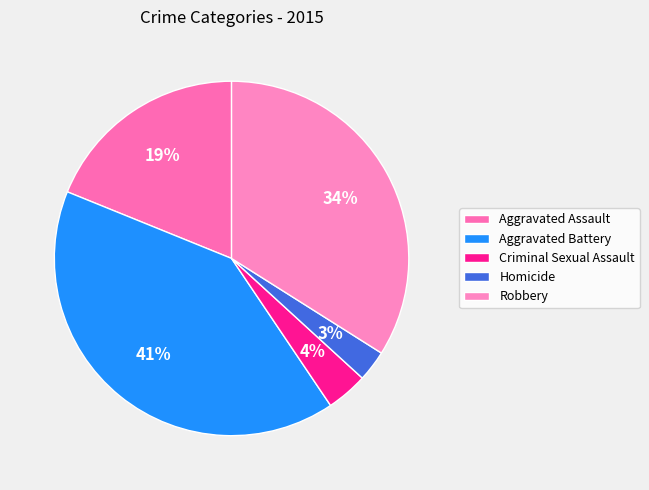

Does any single category account for the majority?

No